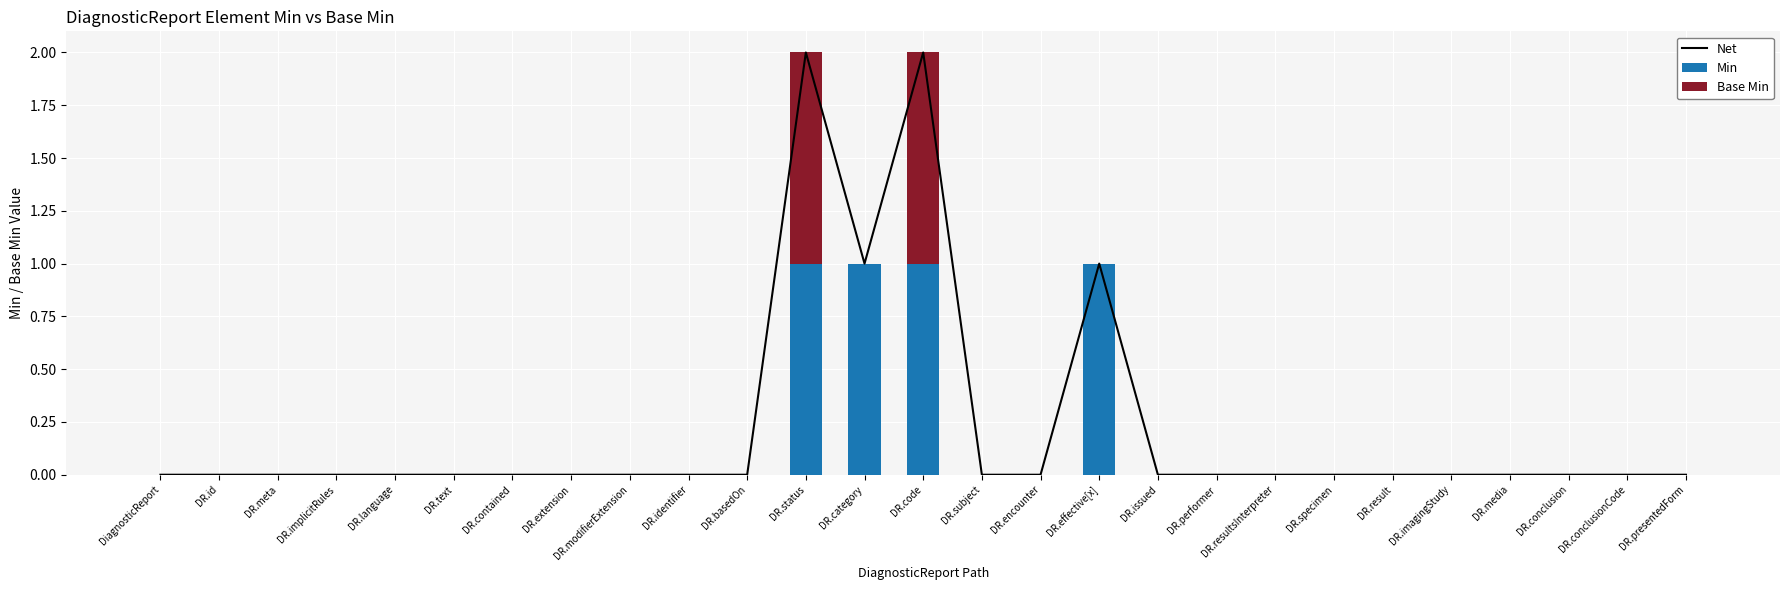

Reading left to right, transcribe all the data shown in this chart.

Net: DiagnosticReport=0	DR.id=0	DR.meta=0	DR.implicitRules=0	DR.language=0	DR.text=0	DR.contained=0	DR.extension=0	DR.modifierExtension=0	DR.identifier=0	DR.basedOn=0	DR.status=2	DR.category=1	DR.code=2	DR.subject=0	DR.encounter=0	DR.effective[x]=1	DR.issued=0	DR.performer=0	DR.resultsInterpreter=0	DR.specimen=0	DR.result=0	DR.imagingStudy=0	DR.media=0	DR.conclusion=0	DR.conclusionCode=0	DR.presentedForm=0
Min: DiagnosticReport=0	DR.id=0	DR.meta=0	DR.implicitRules=0	DR.language=0	DR.text=0	DR.contained=0	DR.extension=0	DR.modifierExtension=0	DR.identifier=0	DR.basedOn=0	DR.status=1	DR.category=1	DR.code=1	DR.subject=0	DR.encounter=0	DR.effective[x]=1	DR.issued=0	DR.performer=0	DR.resultsInterpreter=0	DR.specimen=0	DR.result=0	DR.imagingStudy=0	DR.media=0	DR.conclusion=0	DR.conclusionCode=0	DR.presentedForm=0
Base Min: DiagnosticReport=0	DR.id=0	DR.meta=0	DR.implicitRules=0	DR.language=0	DR.text=0	DR.contained=0	DR.extension=0	DR.modifierExtension=0	DR.identifier=0	DR.basedOn=0	DR.status=1	DR.category=0	DR.code=1	DR.subject=0	DR.encounter=0	DR.effective[x]=0	DR.issued=0	DR.performer=0	DR.resultsInterpreter=0	DR.specimen=0	DR.result=0	DR.imagingStudy=0	DR.media=0	DR.conclusion=0	DR.conclusionCode=0	DR.presentedForm=0